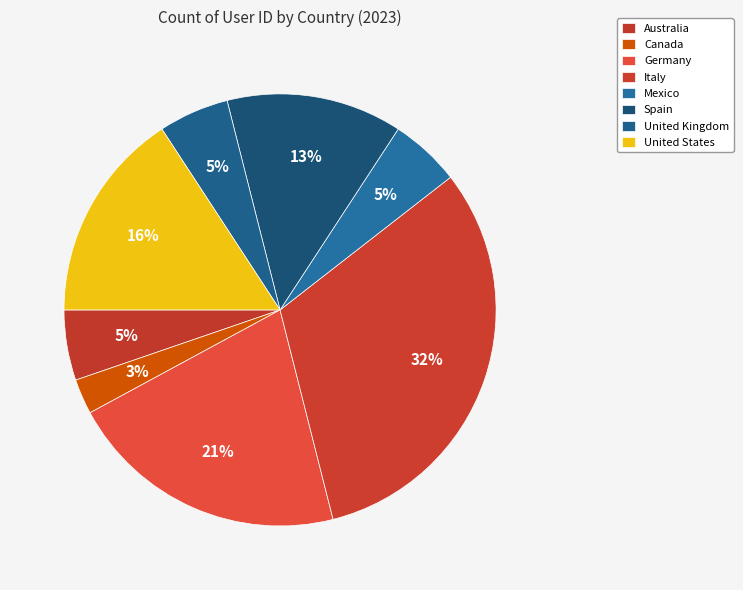

Is it true that Germany is 11% of the pie?

False